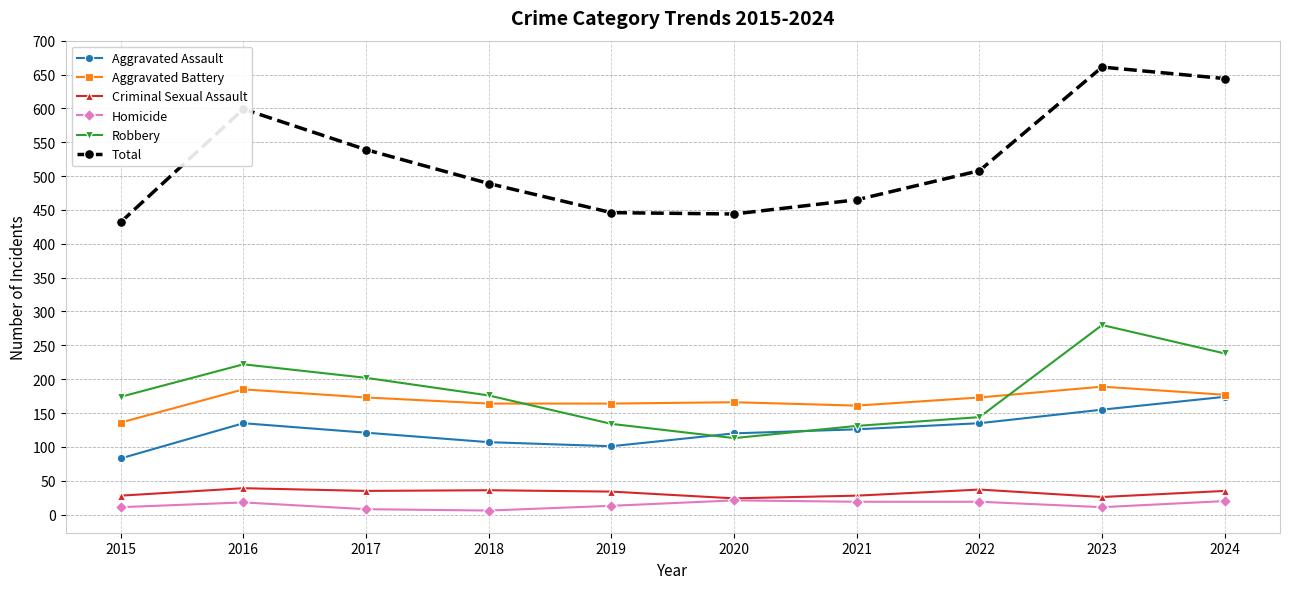

True or false: Criminal Sexual Assault and Aggravated Battery intersect in this chart.

False